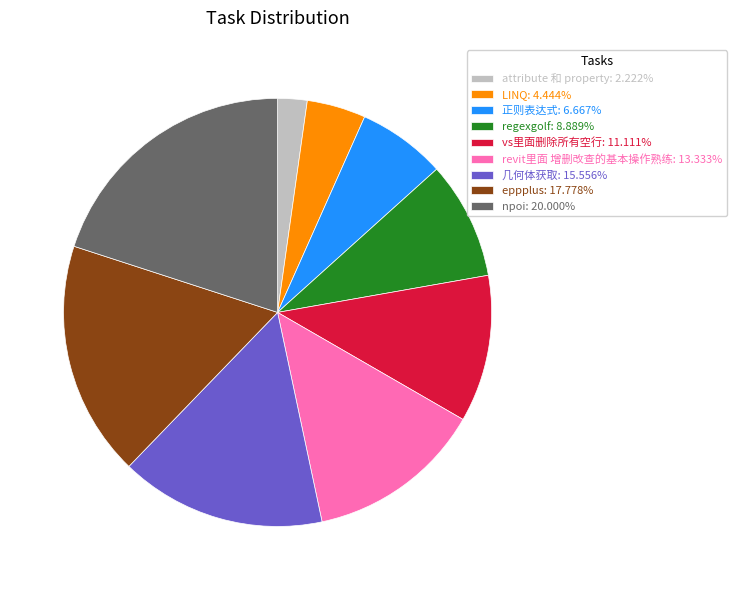

Is the sum of 几何体获取: 15.556% and vs里面删除所有空行: 11.111% greater than half?

No